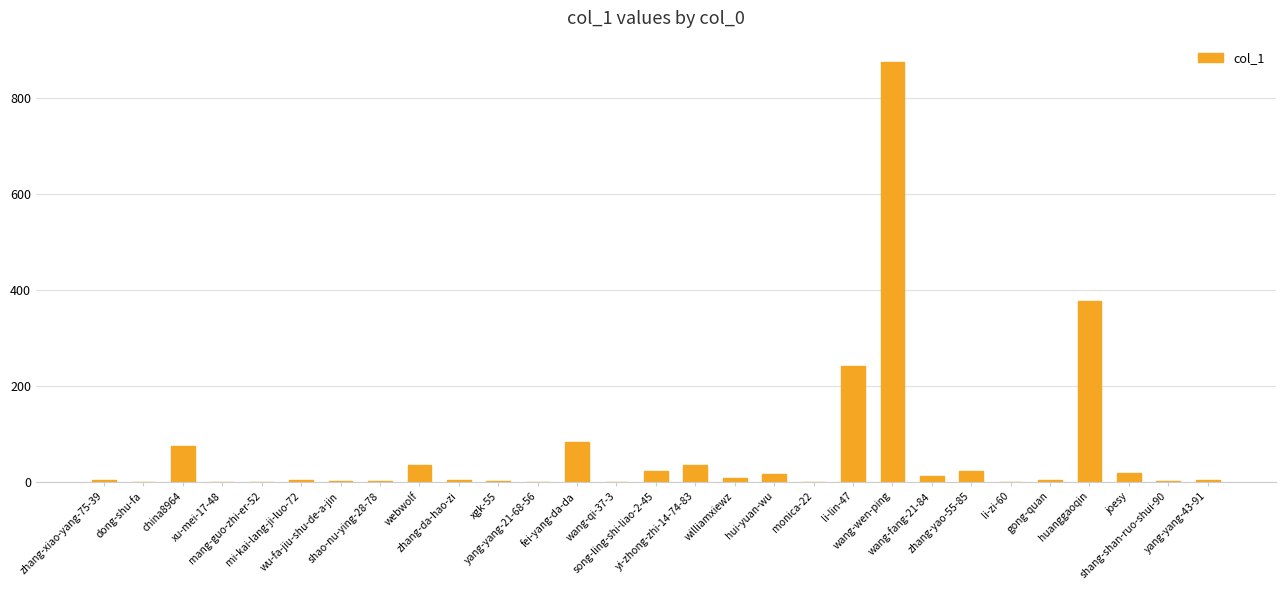

What is the maximum value shown in the chart?

876